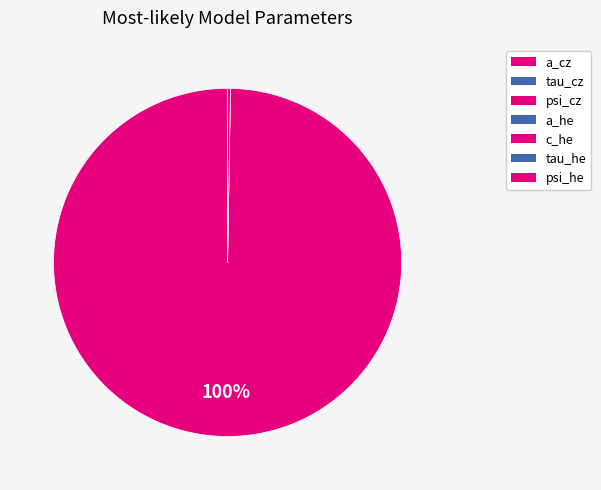

True or false: c_he accounts for 11% of the total.

False